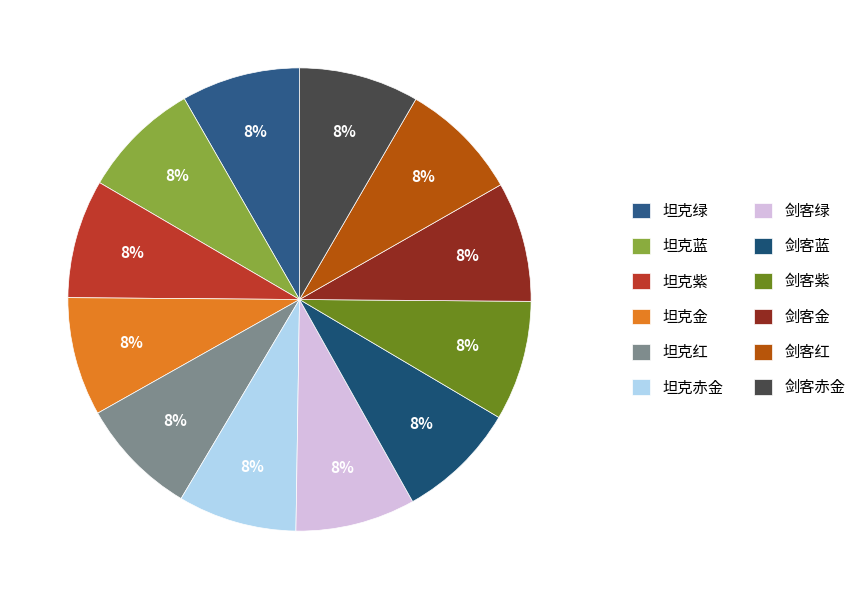

To the nearest percent, what percentage of the pie is 剑客金?

8%